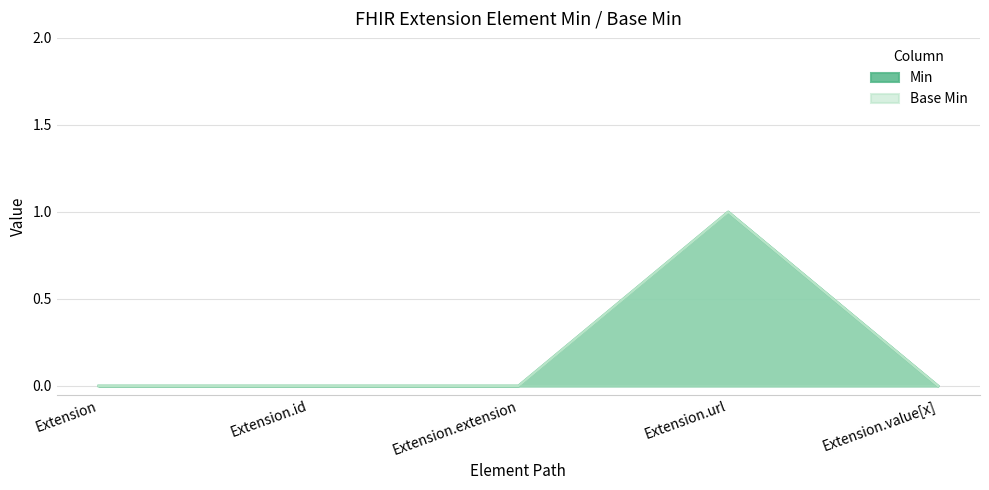

At Extension.id, list the series in order from largest to smallest.

Min, Base Min